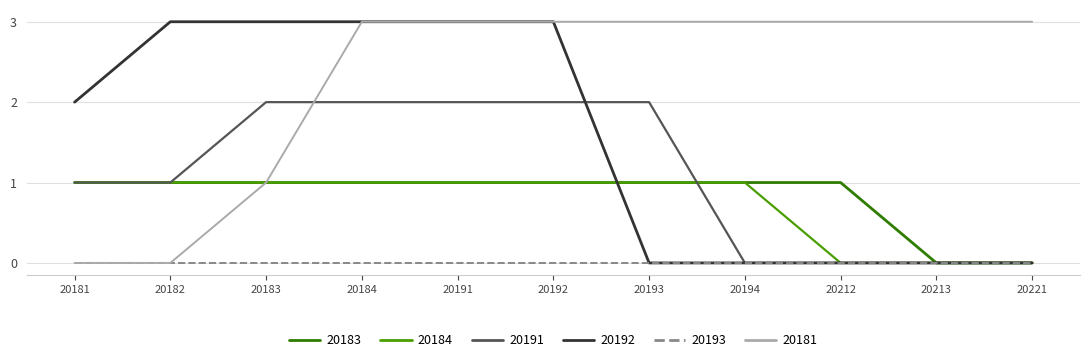

Which series changed the most between 20183 and 20194?

20192